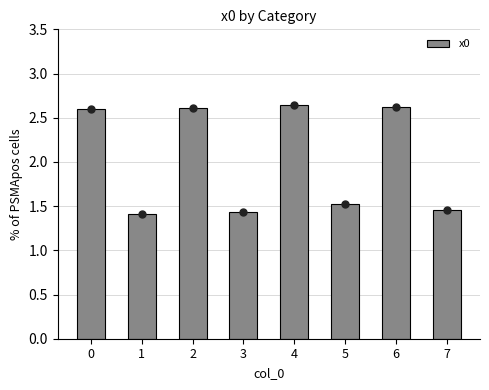

Between 2 and 7, which is larger?

2